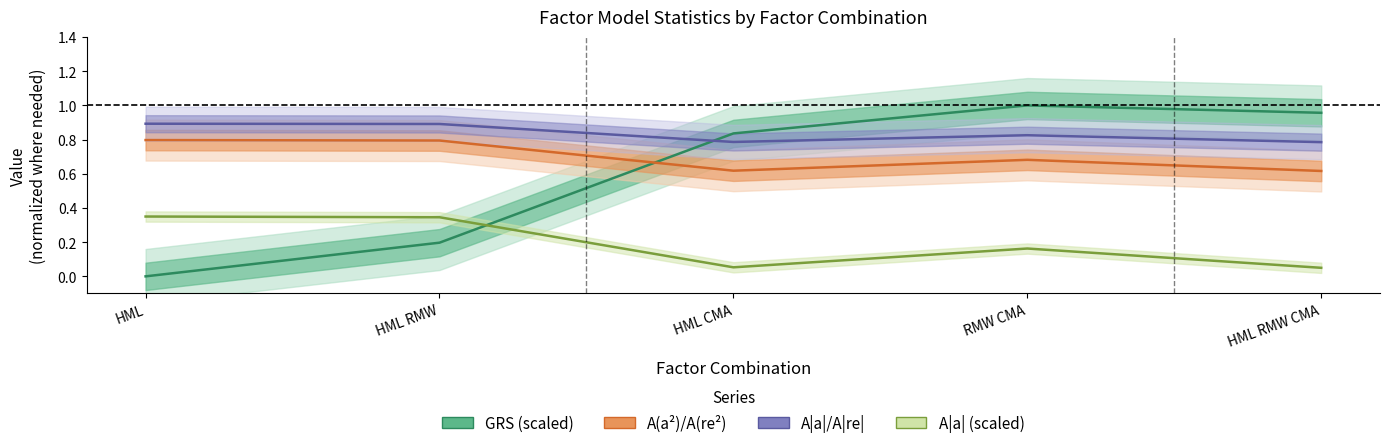

What are all the series names shown in the legend?

GRS (scaled), A(a²)/A(re²), A|a|/A|re|, A|a| (scaled)